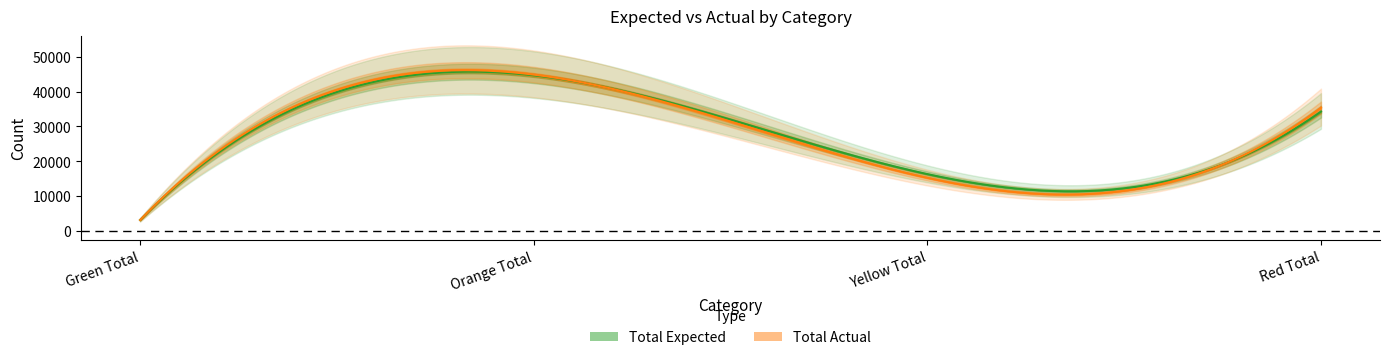

Reading right to left, what are all the values shown in this chart?

Total Expected: Red Total=34293	Yellow Total=16278	Orange Total=44715	Green Total=3073
Total Actual: Red Total=35414	Yellow Total=15214	Orange Total=44939	Green Total=3065